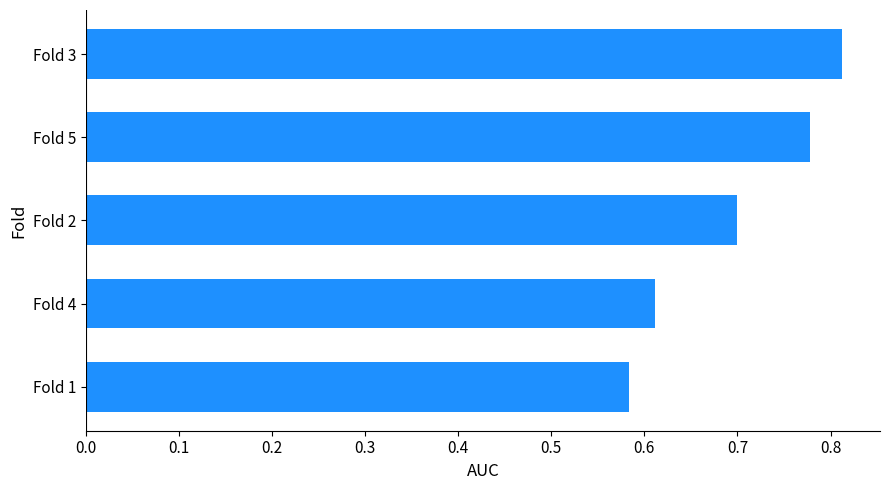

At which label is the value closest to 0?

Fold 1